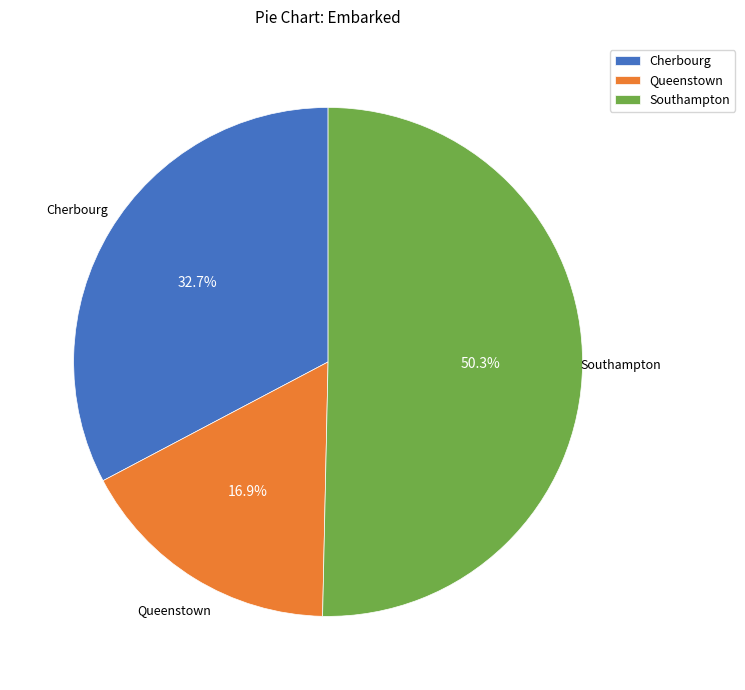

Combined, do Southampton and Queenstown account for over 50%?

Yes